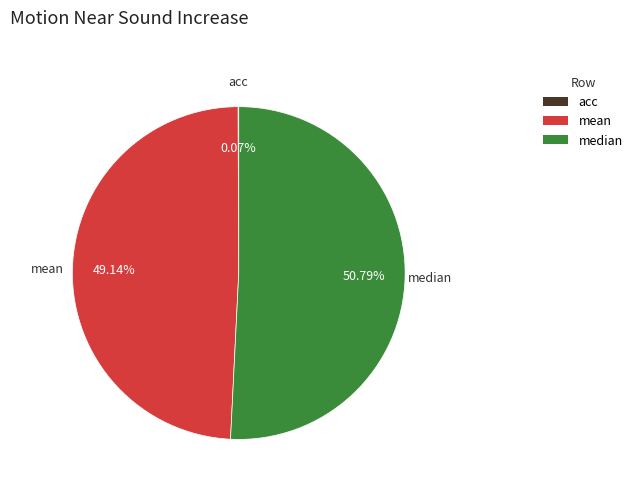

What percentage is the mean slice, to the nearest percent?

49%